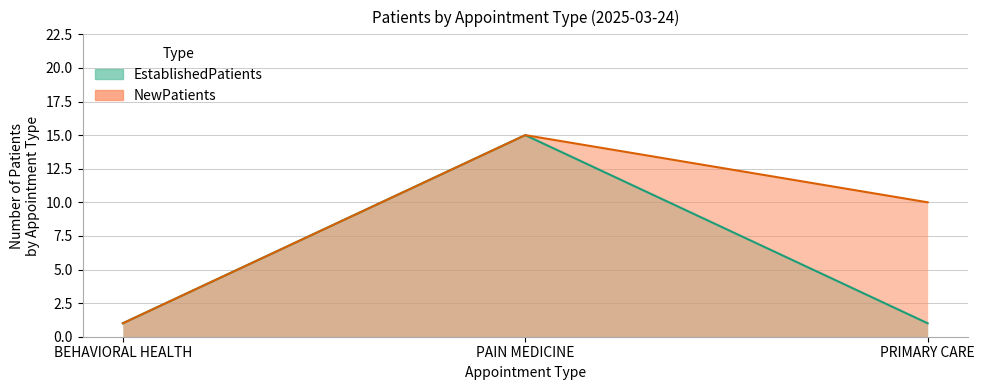

What is the sum of all NewPatients values?

26